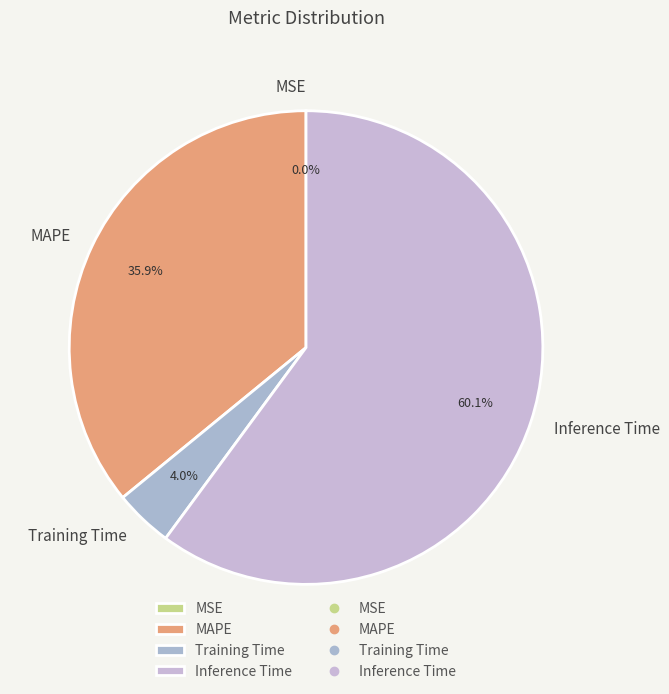

Which category has the biggest portion of the pie?

Inference Time